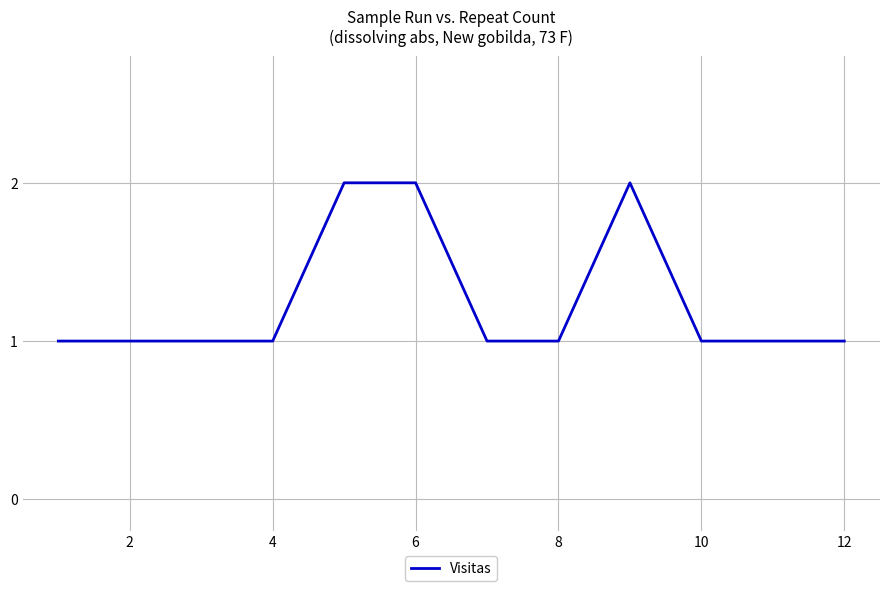

What is the average value?

1